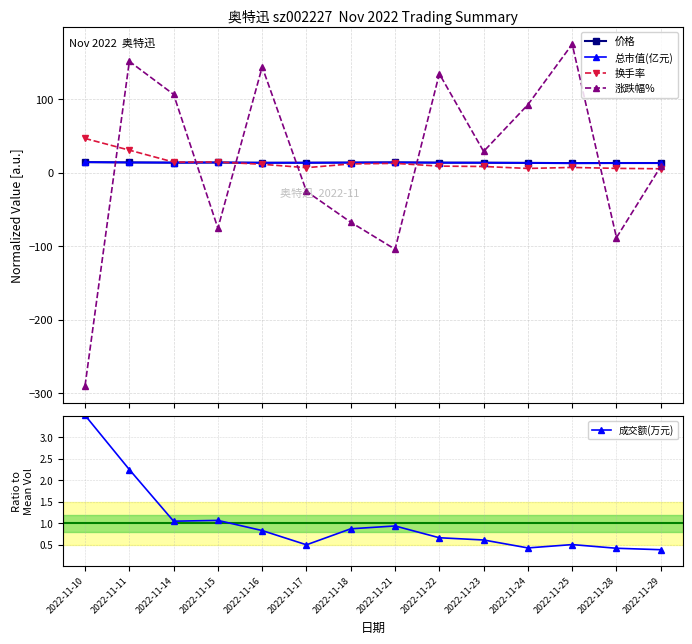

True or false: 涨跌幅% has more than 1 interior local peaks.

True